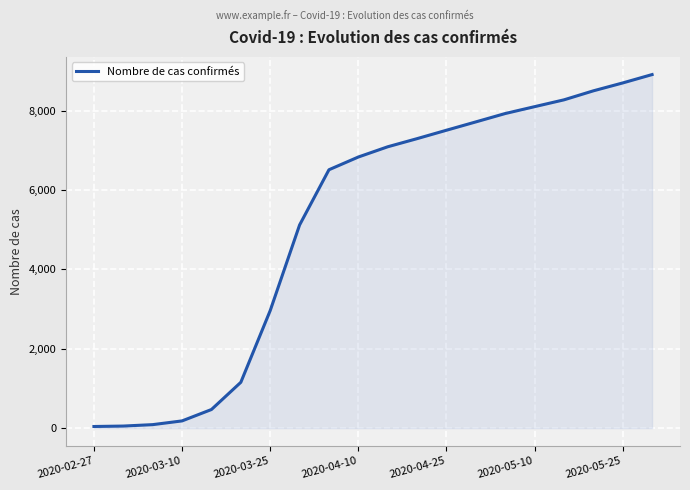

What is the difference between the maximum and minimum values?

8870